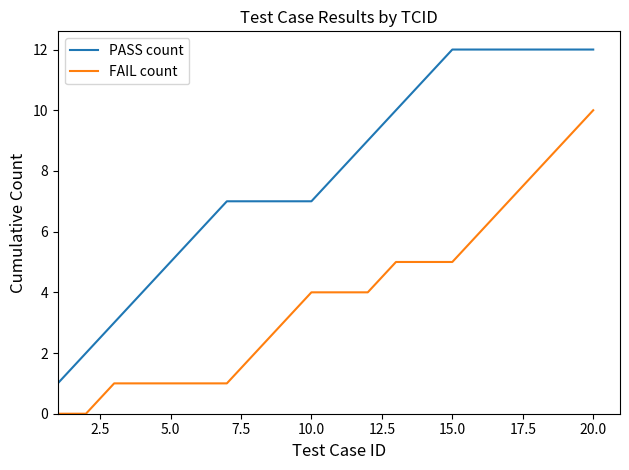

How many lines are shown in the chart?

2